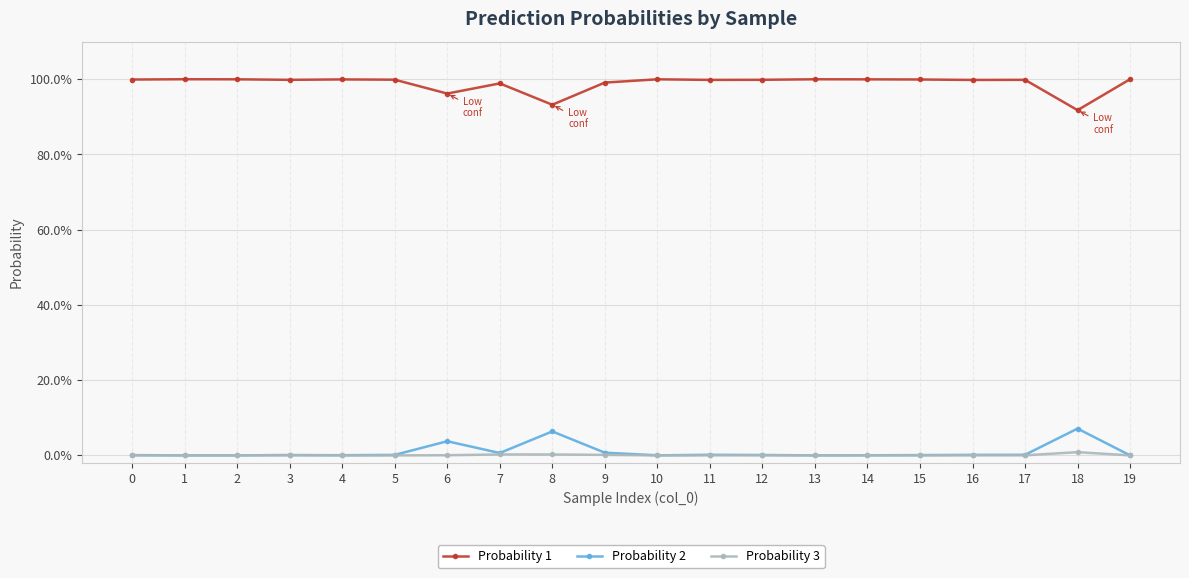

Does the chart have visible grid lines?

Yes